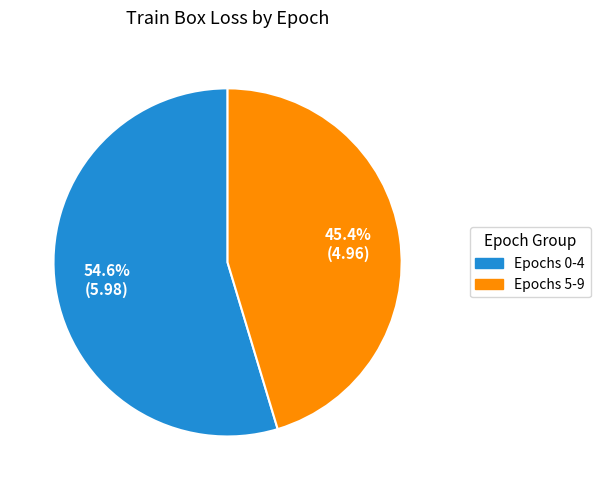

Rank the categories by value from highest to lowest.

Epochs 0-4, Epochs 5-9